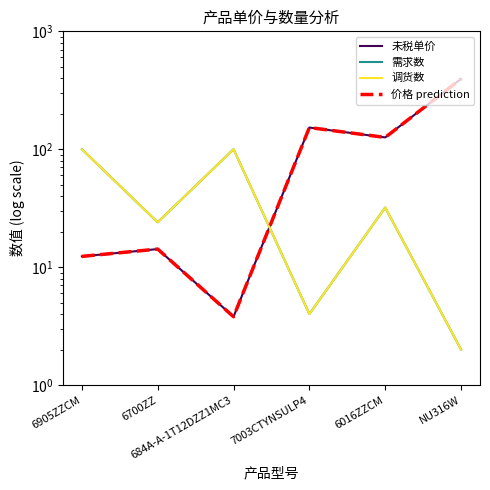

Which category has the lowest value in the 未税单价 series?

684A-A-1T12DZZ1MC3